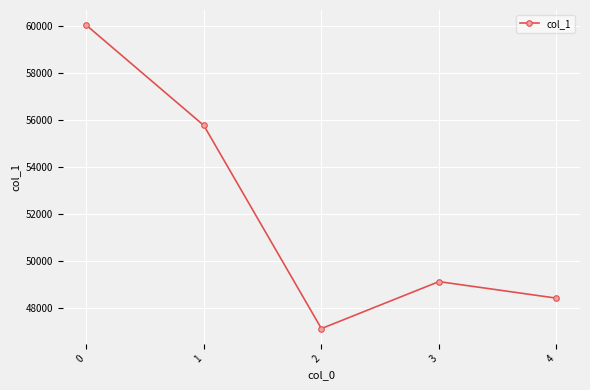

What value does the data have at 4, to the nearest 10?

48440